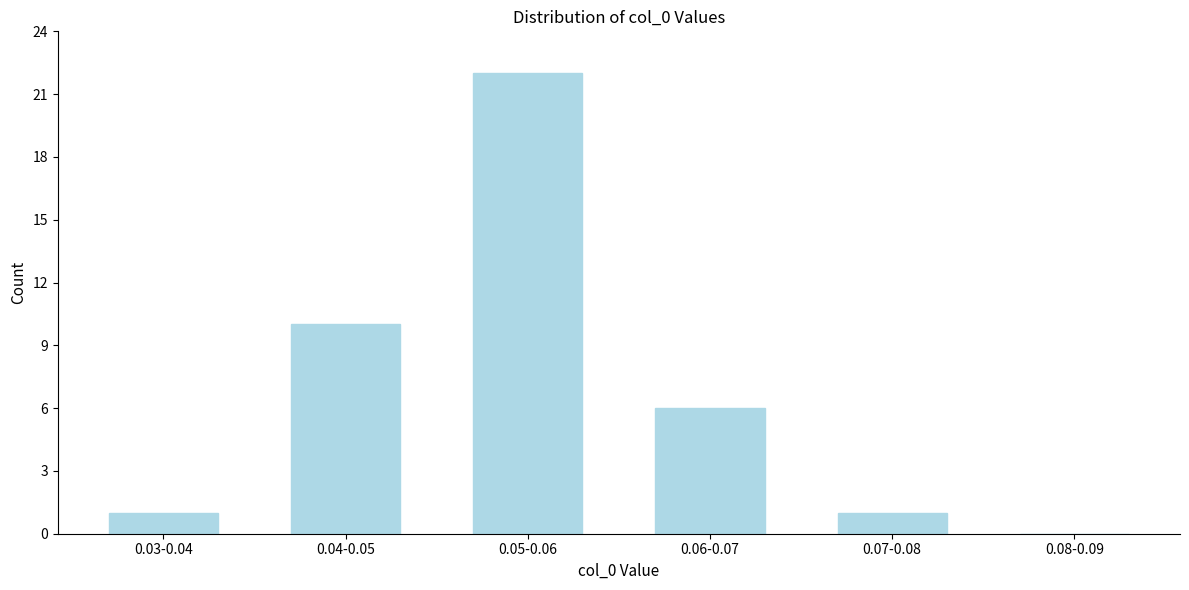

Reading left to right, list all the values displayed in this chart.

0.03-0.04=1	0.04-0.05=10	0.05-0.06=22	0.06-0.07=6	0.07-0.08=1	0.08-0.09=0